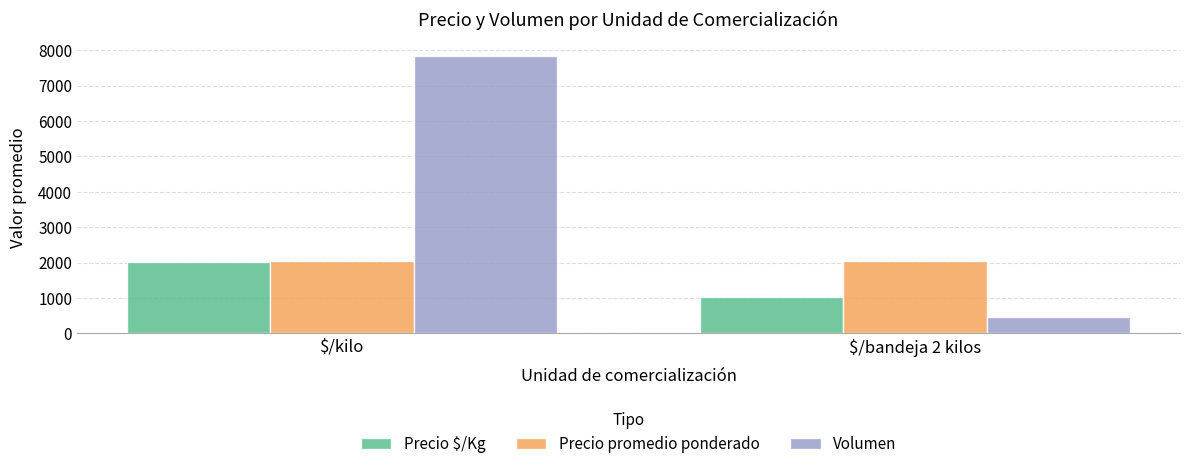

The value of Precio promedio ponderado at $/kilo is 2035. True or false?

True